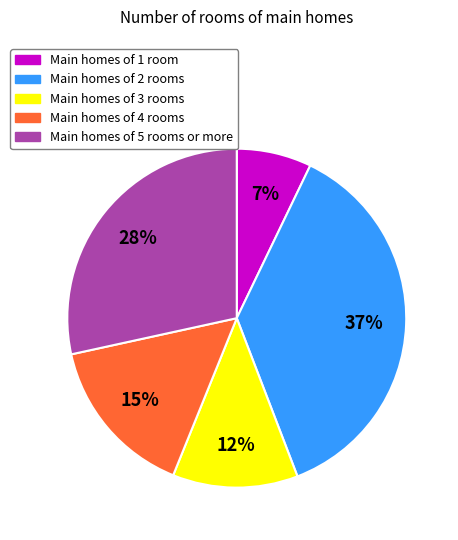

To the nearest percent, what is the average slice percentage?

20%